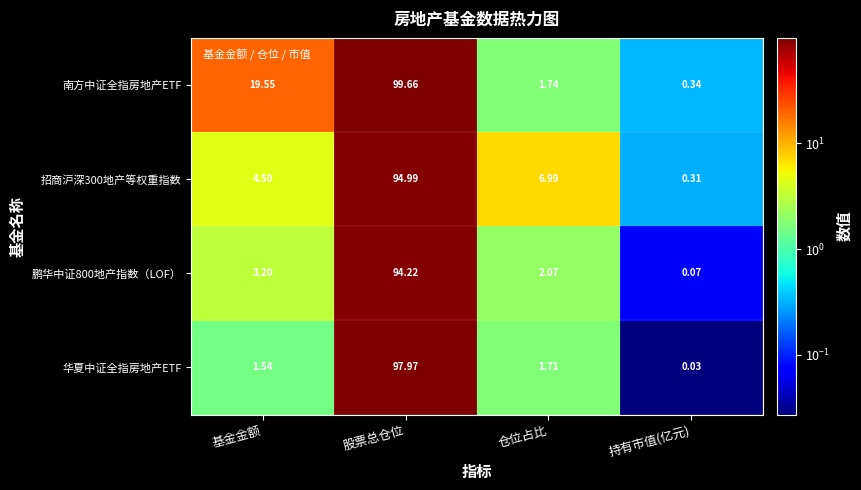

Which category has the lowest value in the 南方中证全指房地产ETF series?

持有市值(亿元)